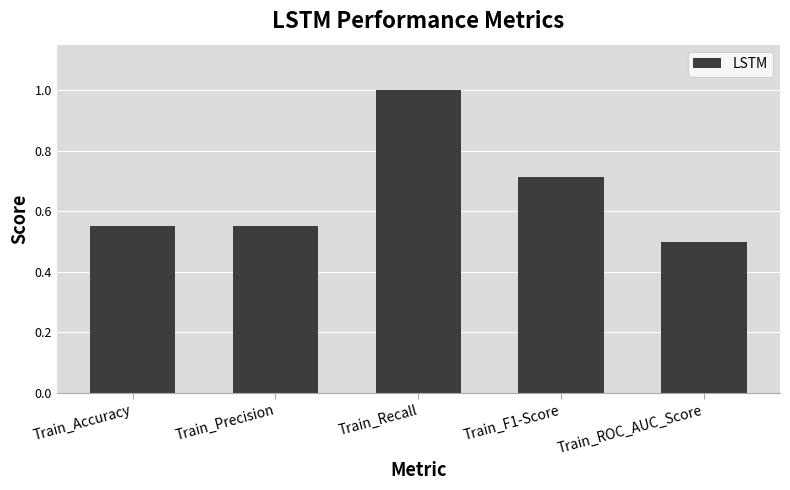

Where is the data nearest to the value 0?

Train_ROC_AUC_Score